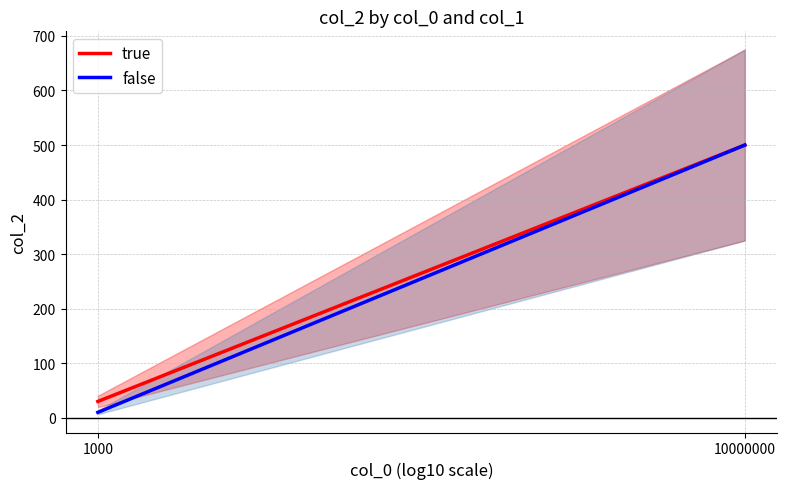

True or false: false has a value of 500 at 10000000.

True